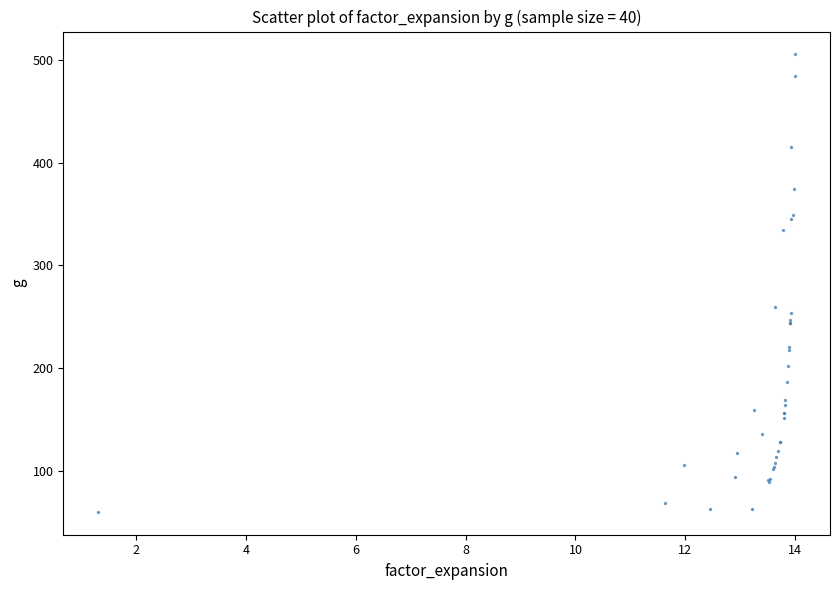

What Y value in the scatter plot is closest to 282?

259.5